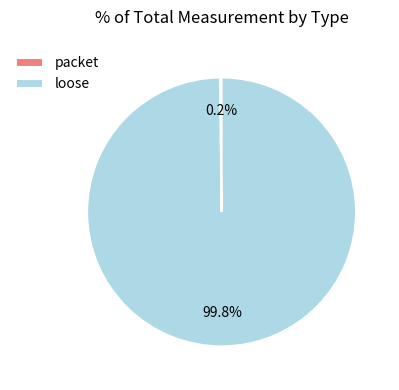

What is the largest slice in the pie chart?

loose